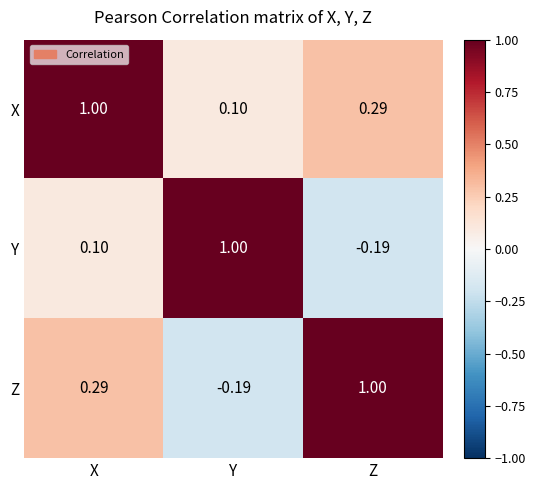

List the series in order of their overall mean, lowest first.

Y, Z, X